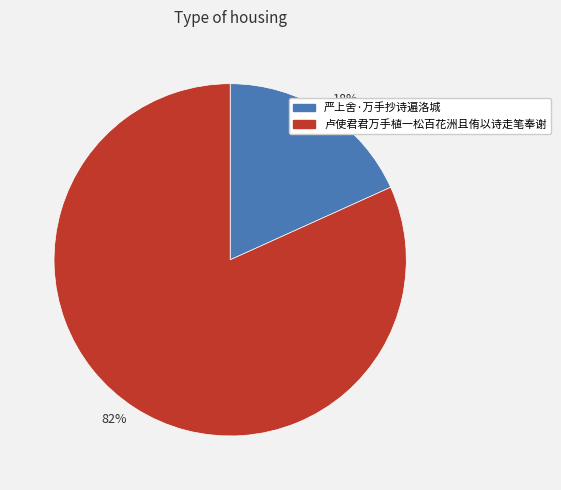

To the nearest percent, what is the average slice percentage?

50%